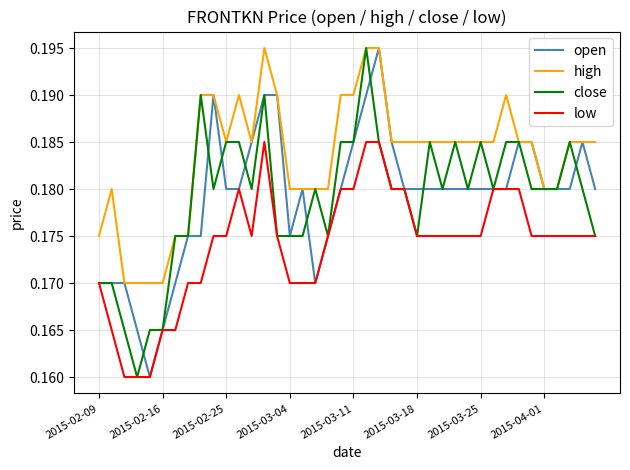

How many high values are between 0 and 1?

40